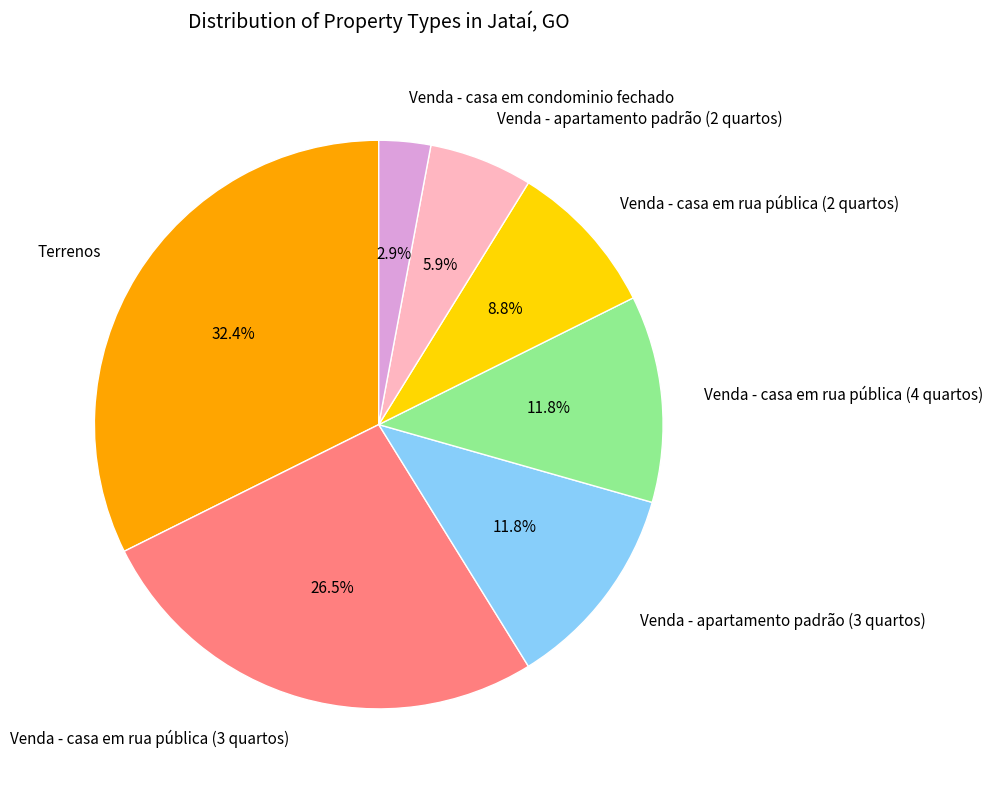

How many segments does this pie chart have?

7